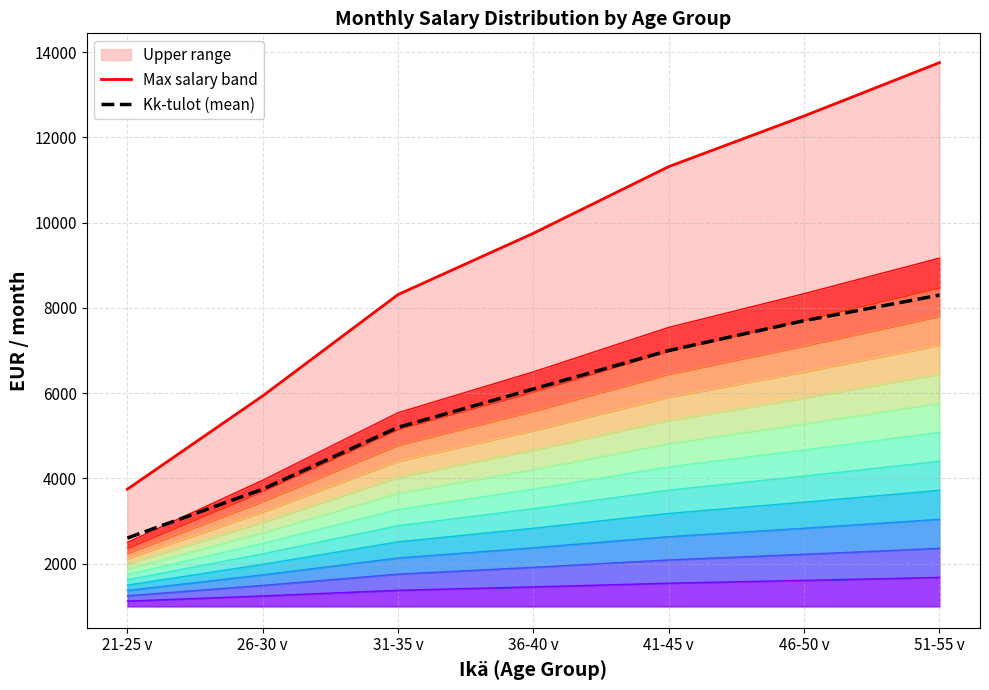

List the series in order of their overall mean, lowest first.

Kk-tulot (mean), Max salary band